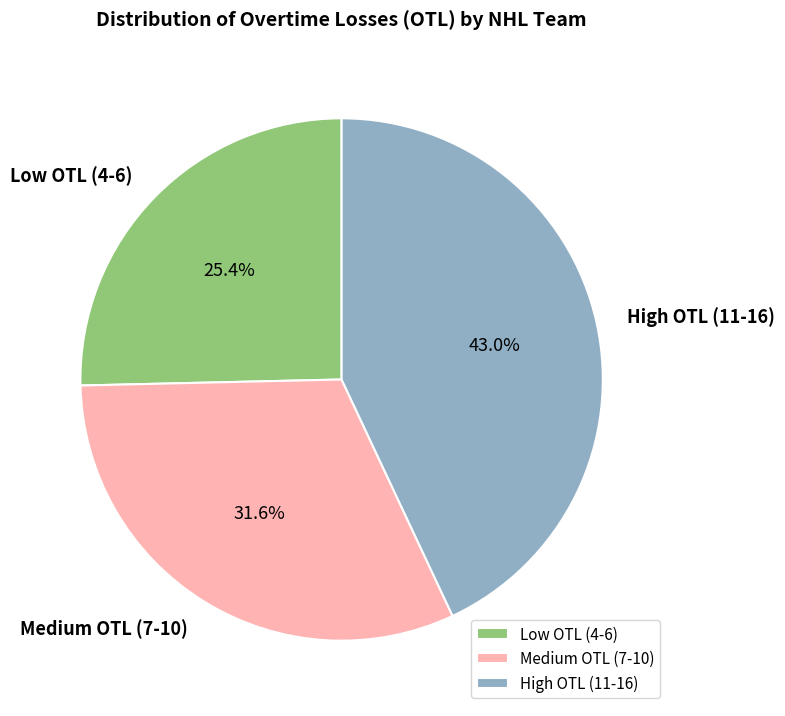

What is the smallest slice in the pie chart?

Low OTL (4-6)